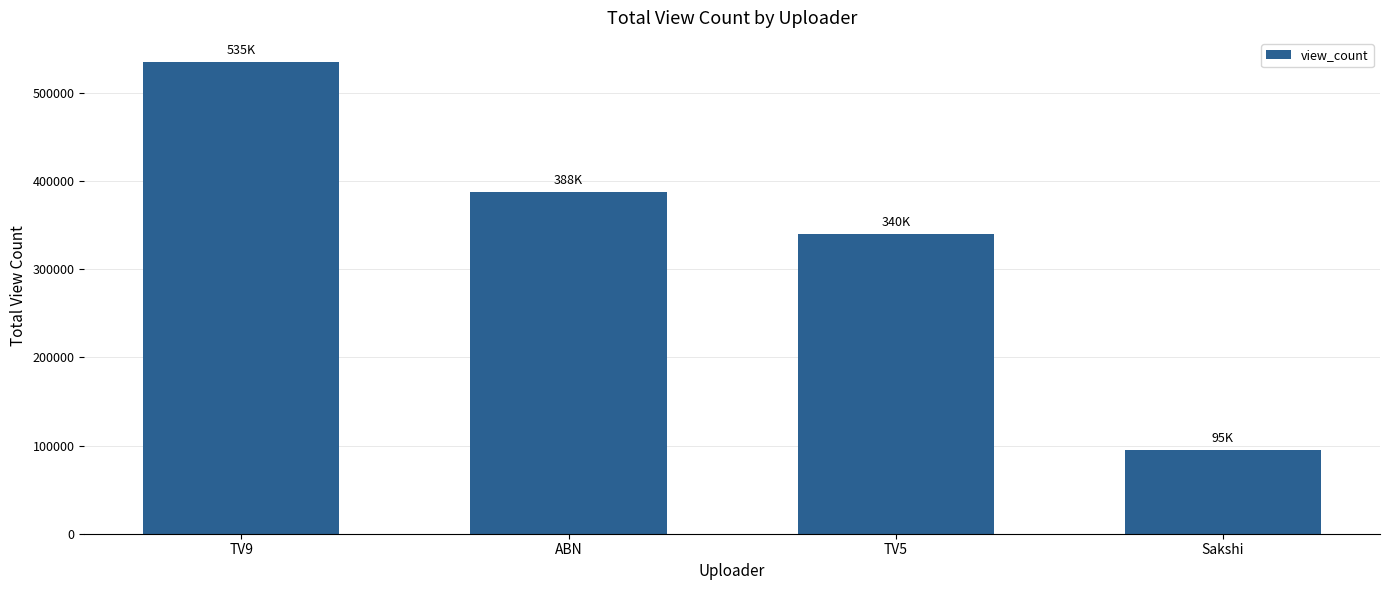

What is the greatest value displayed?

535315